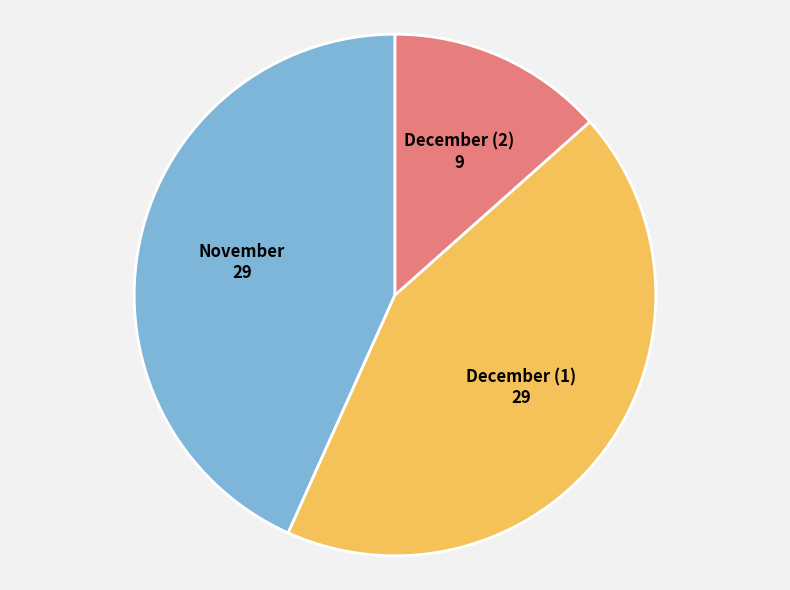

Does any single category account for the majority?

No